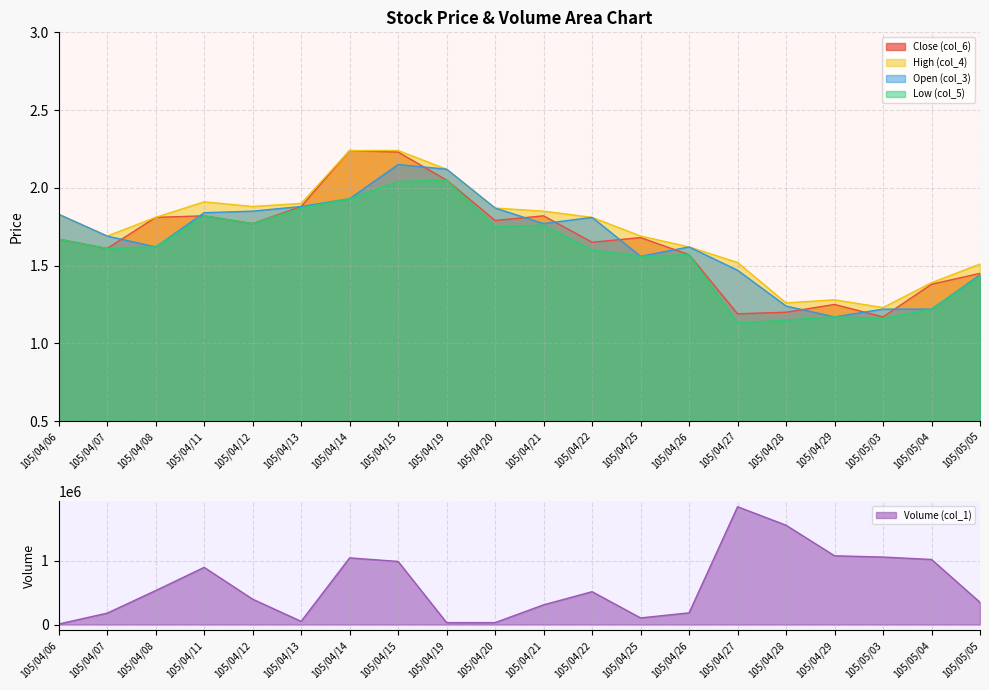

True or false: High (col_4) and Low (col_5) intersect in this chart.

False